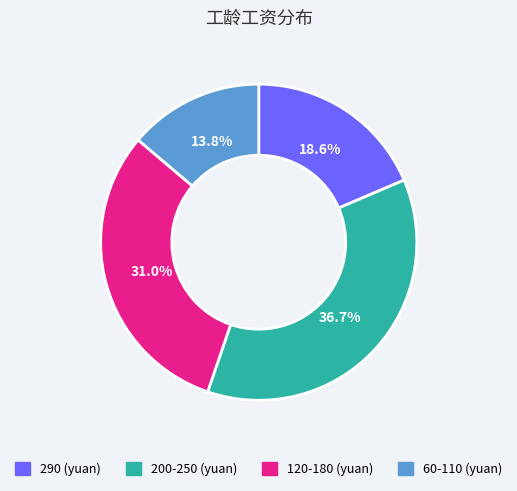

Is there any slice that represents more than half of the pie?

No